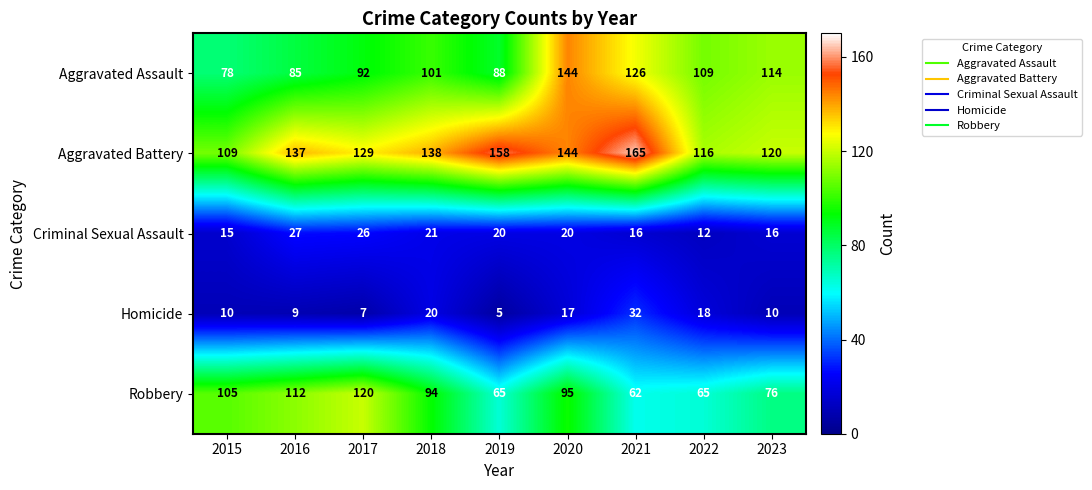

Between 2020 and 2021, which series saw the biggest shift?

Robbery